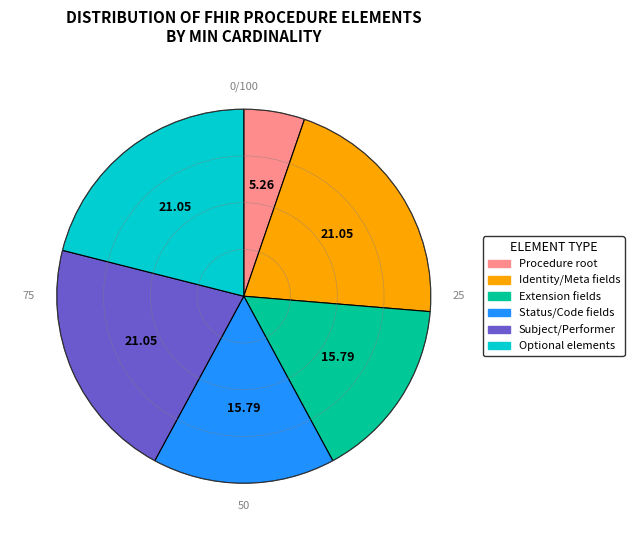

How many segments does this pie chart have?

6